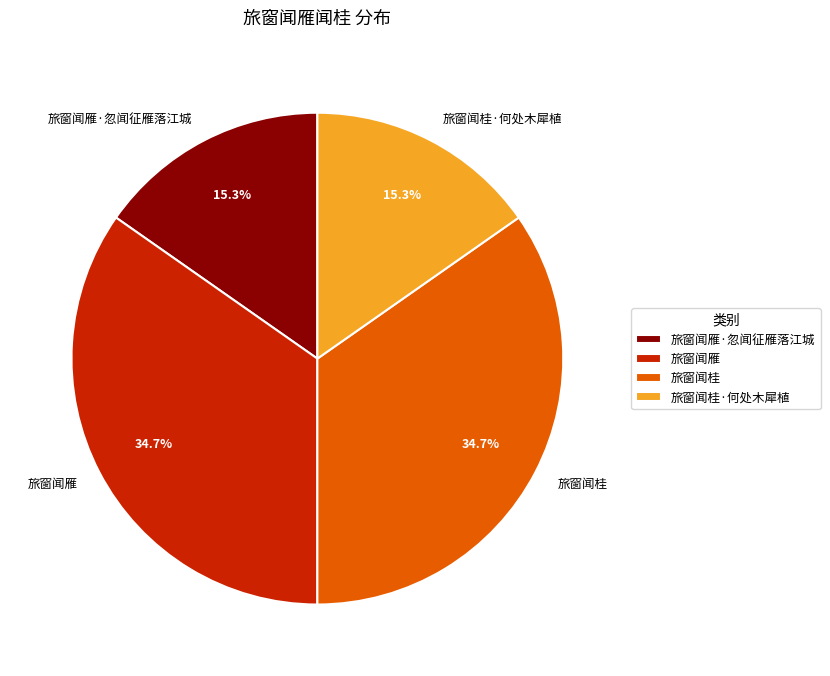

Is there any slice that represents more than half of the pie?

No